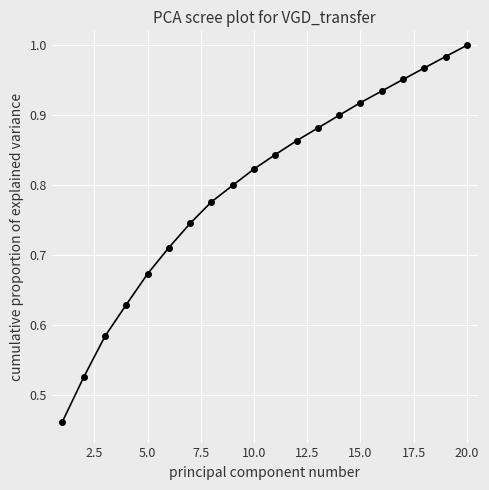

What is the value of the 20th point from the left?

1.0